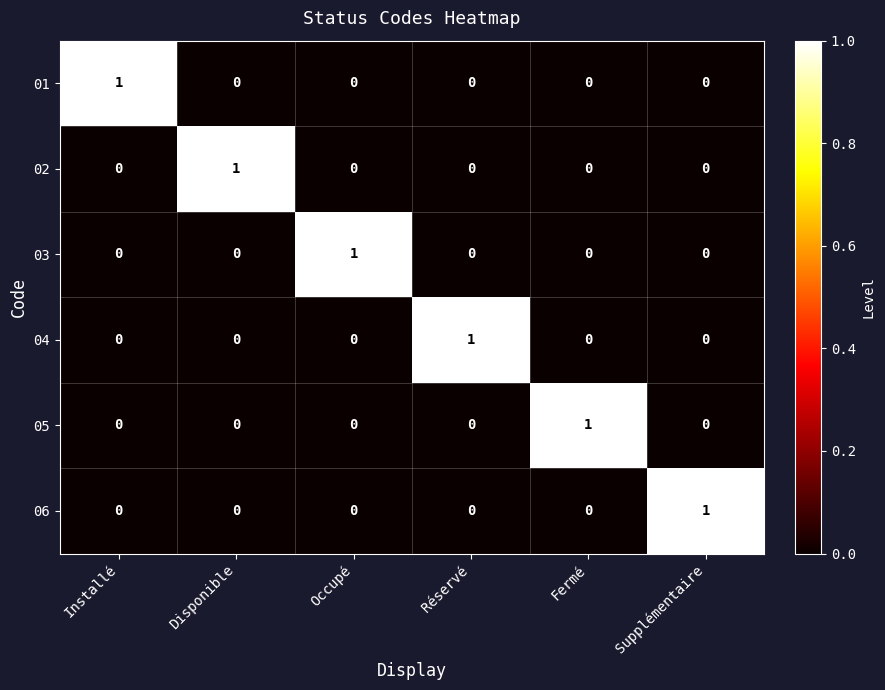

What is the greatest value displayed?

1